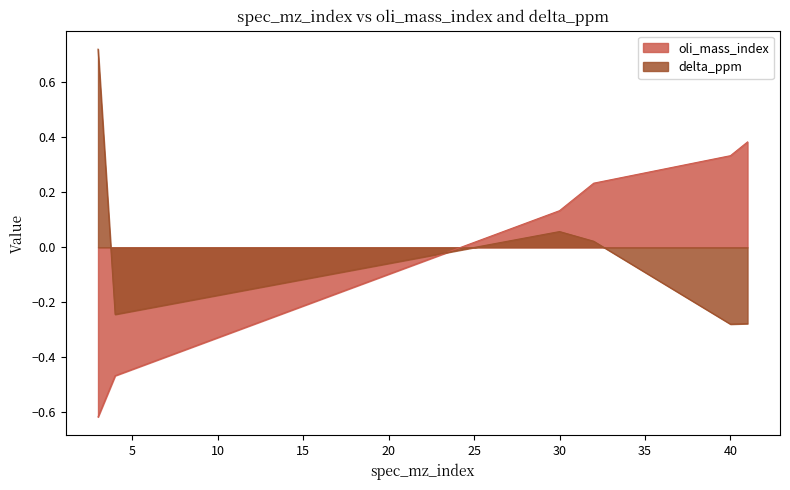

Count the number of data series in this chart.

2